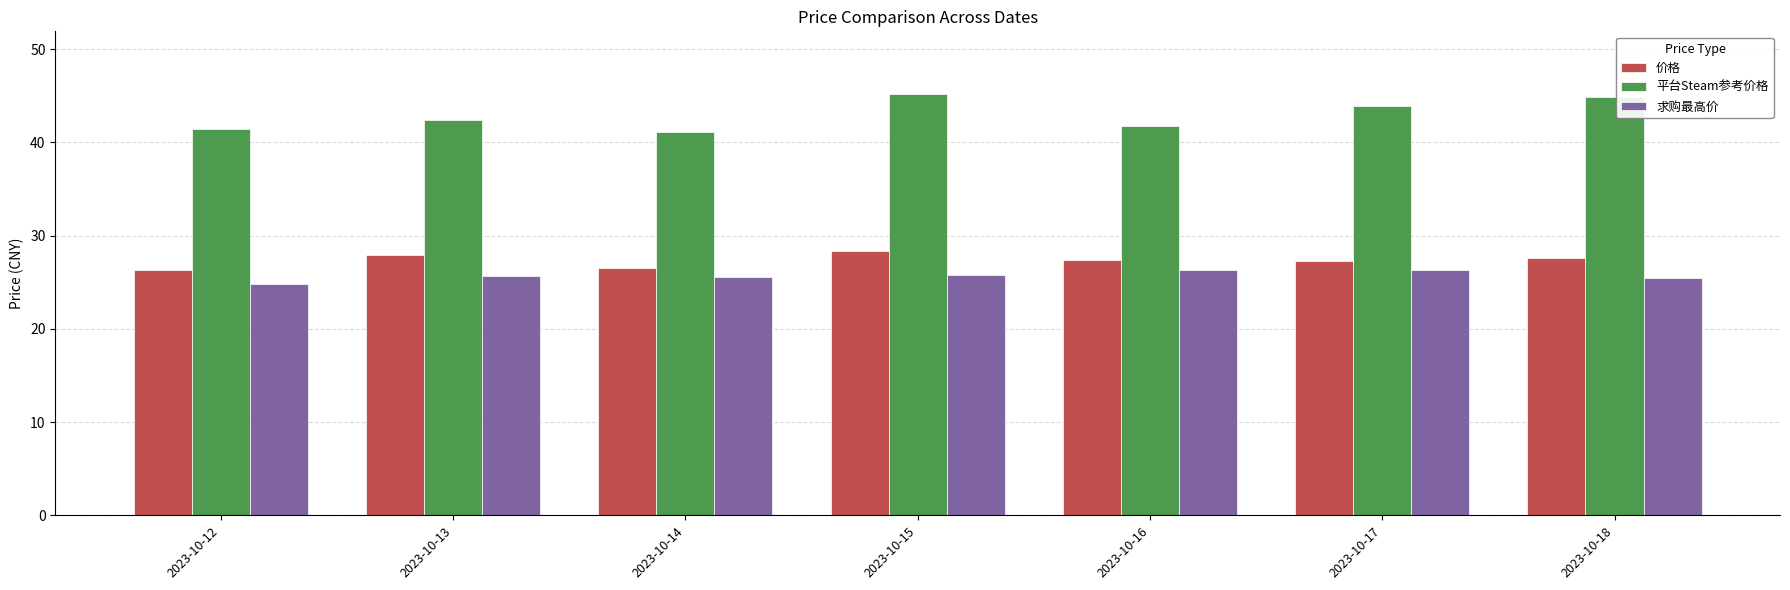

What is the spread (max minus min) of values at 2023-10-16?

15.5